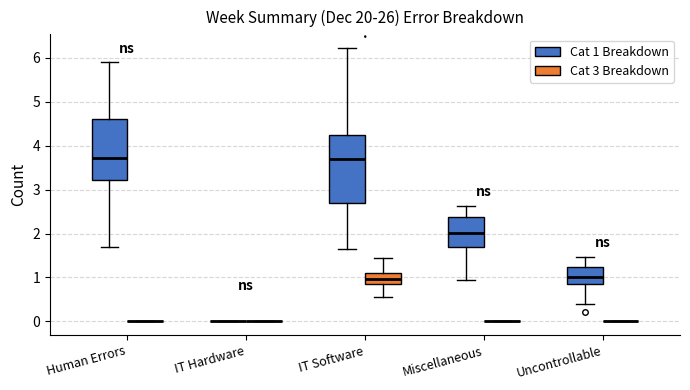

Comparing the boxes themselves (not the whiskers), which one is the tallest?

IT Software (Cat 1 Breakdown)